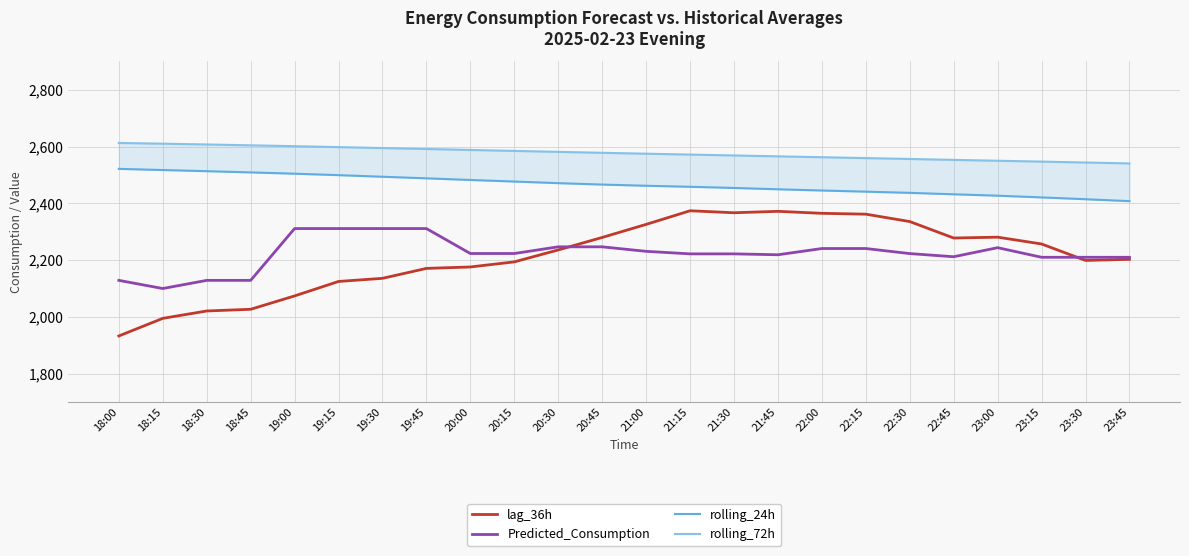

Does the chart display data point markers on the line(s)?

No